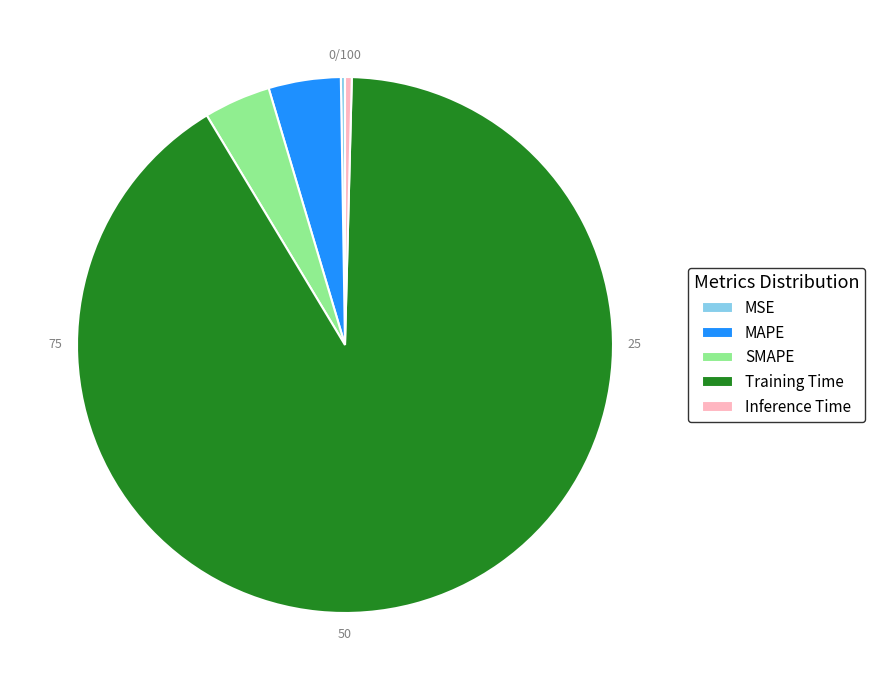

Is it true that Inference Time is 0% of the pie?

True